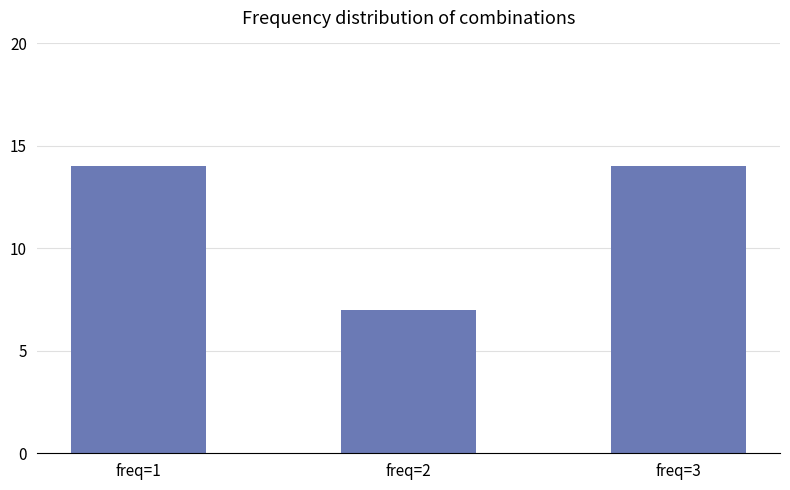

What is the difference between the maximum and minimum values?

7